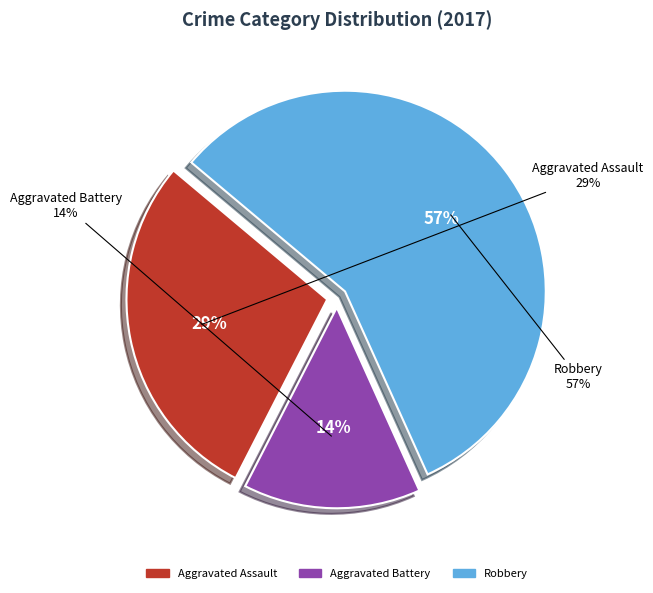

To the nearest percent, what is the difference between the largest and smallest slice percentages?

43%